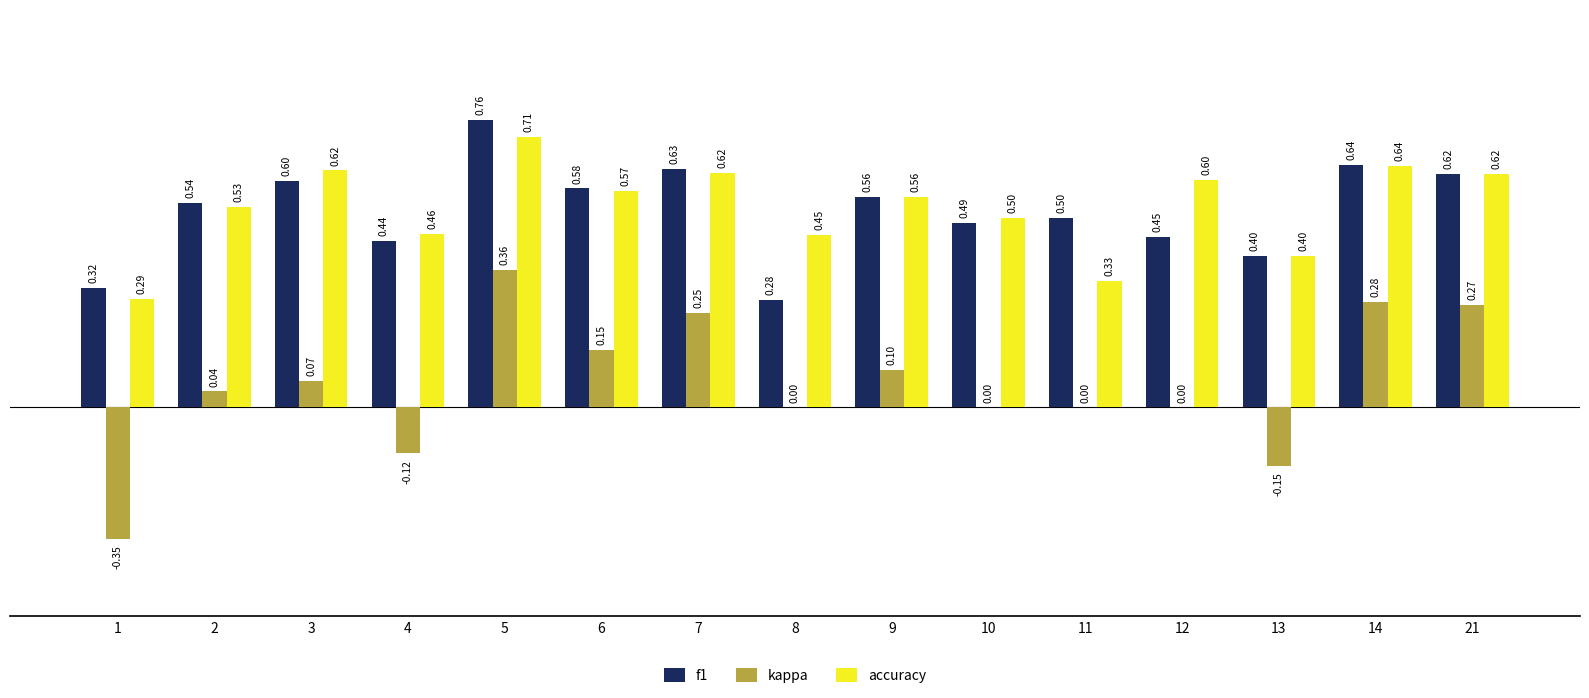

Count the number of data series in this chart.

3